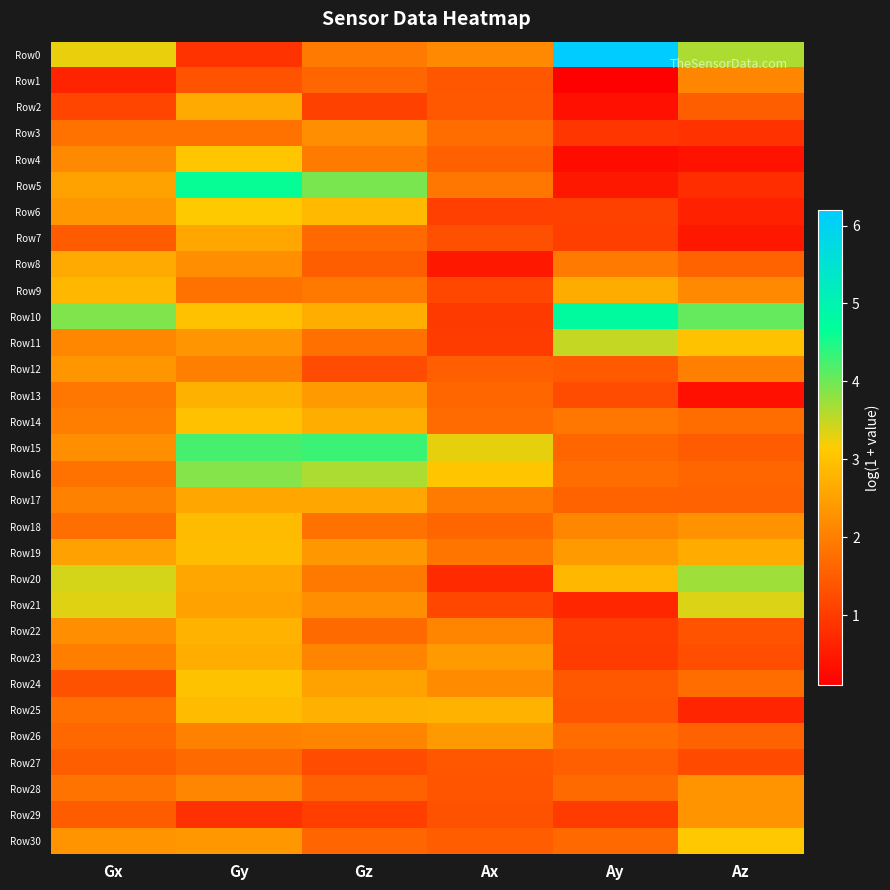

Count the number of data series in this chart.

31